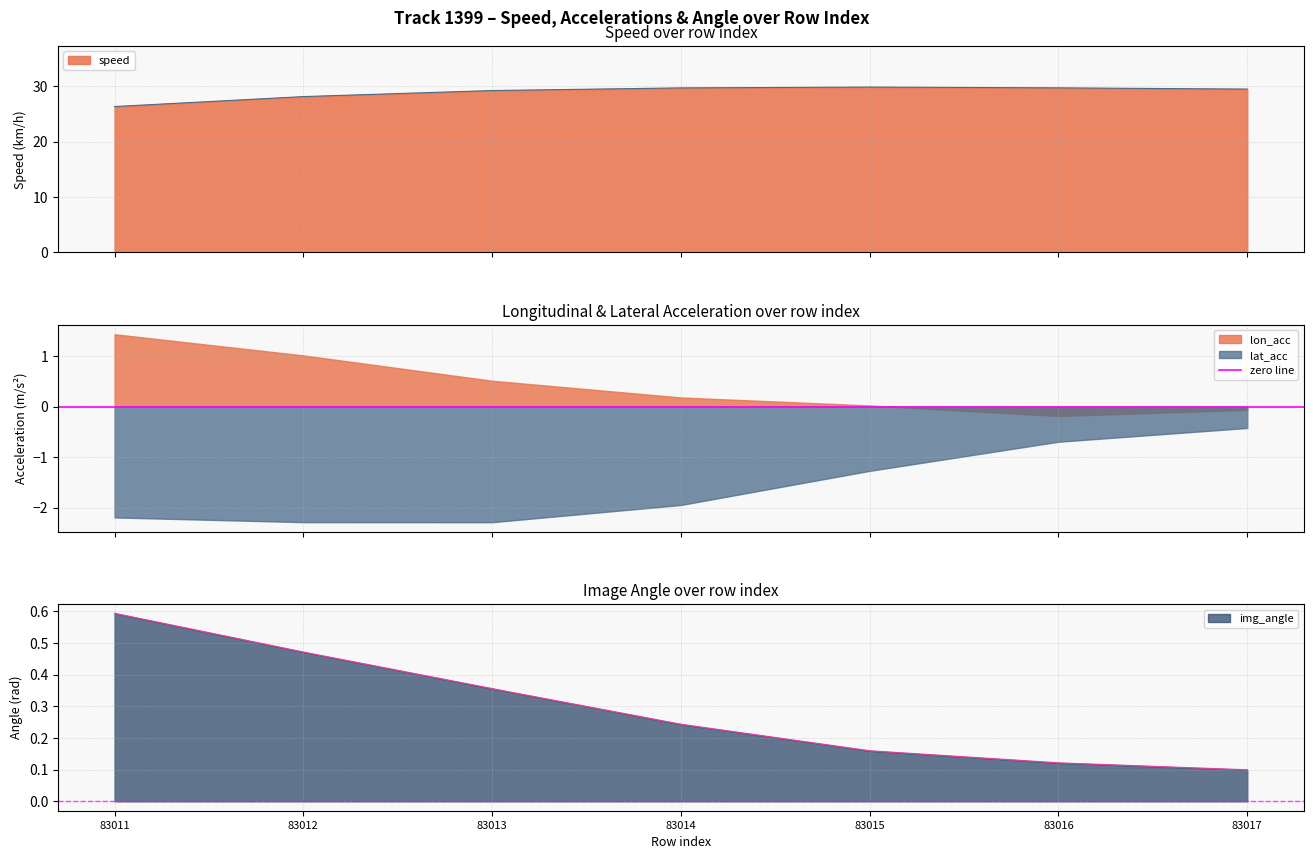

Rank the series at 83011 from highest to lowest value.

speed, lon_acc, img_angle, lat_acc